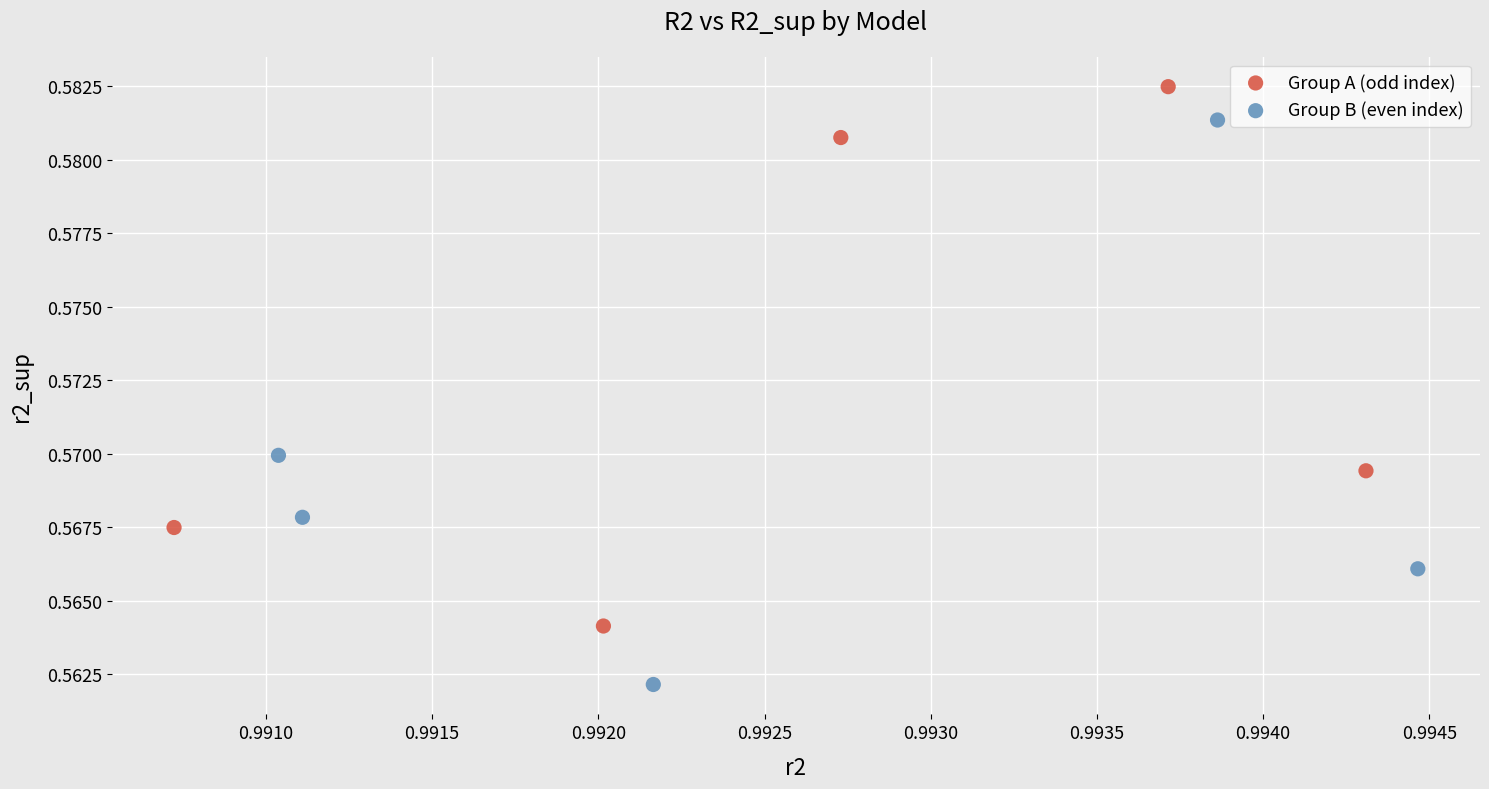

Which series contains the lowest Y value?

Group B (even index)